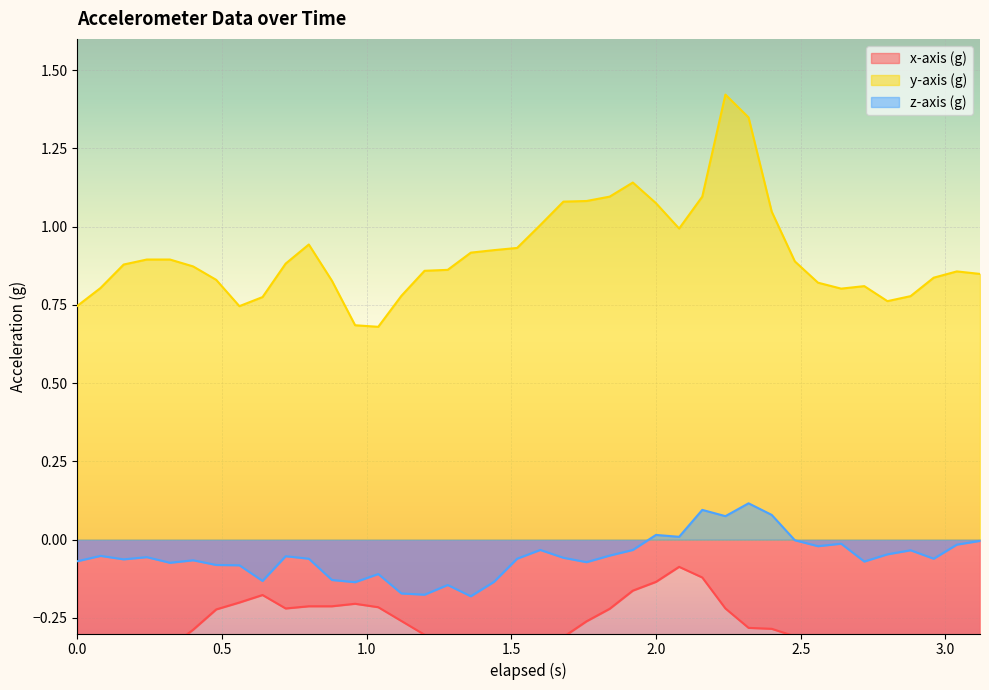

How many categories are shown in the chart?

40